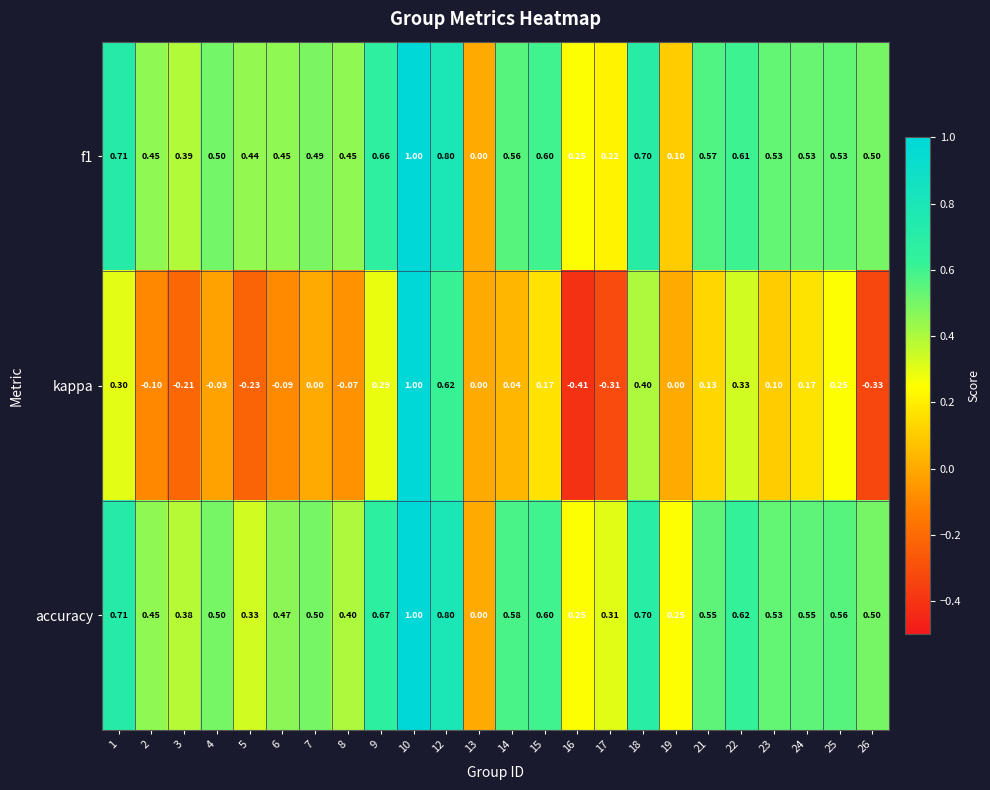

What is the total value across all series at 14?

1.2